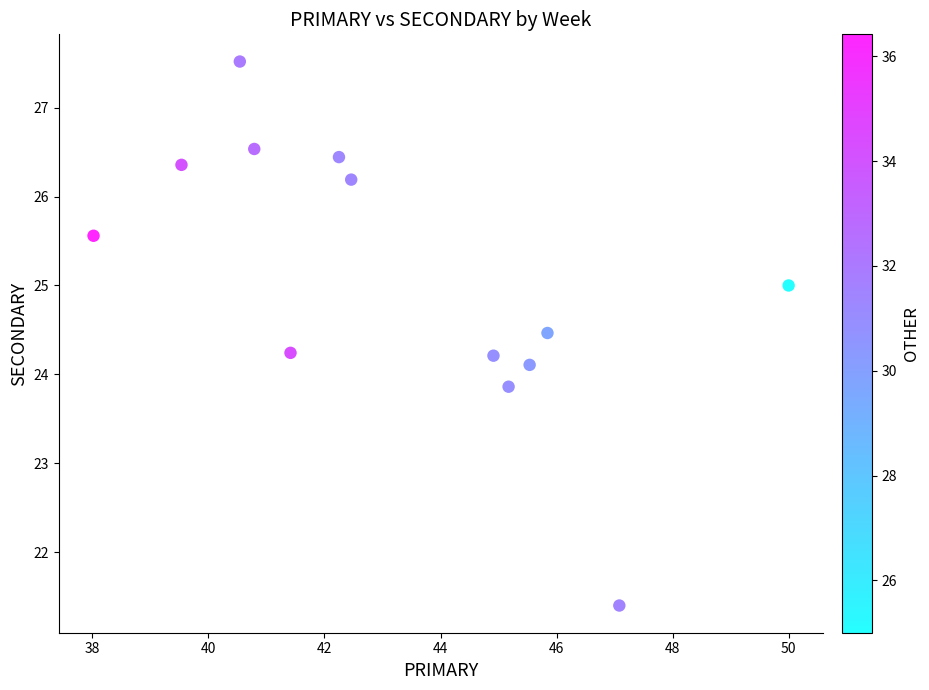

What is the range of Y values (max minus min)?

6.1